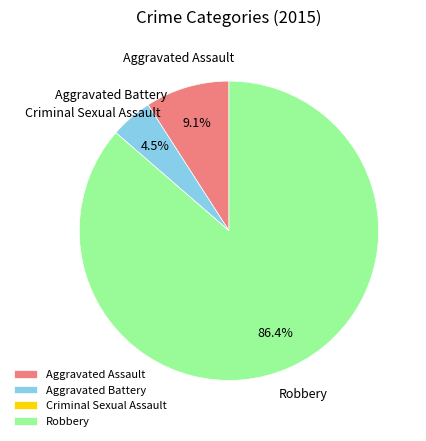

What percentage do Aggravated Battery and Aggravated Assault together represent?

13.6%